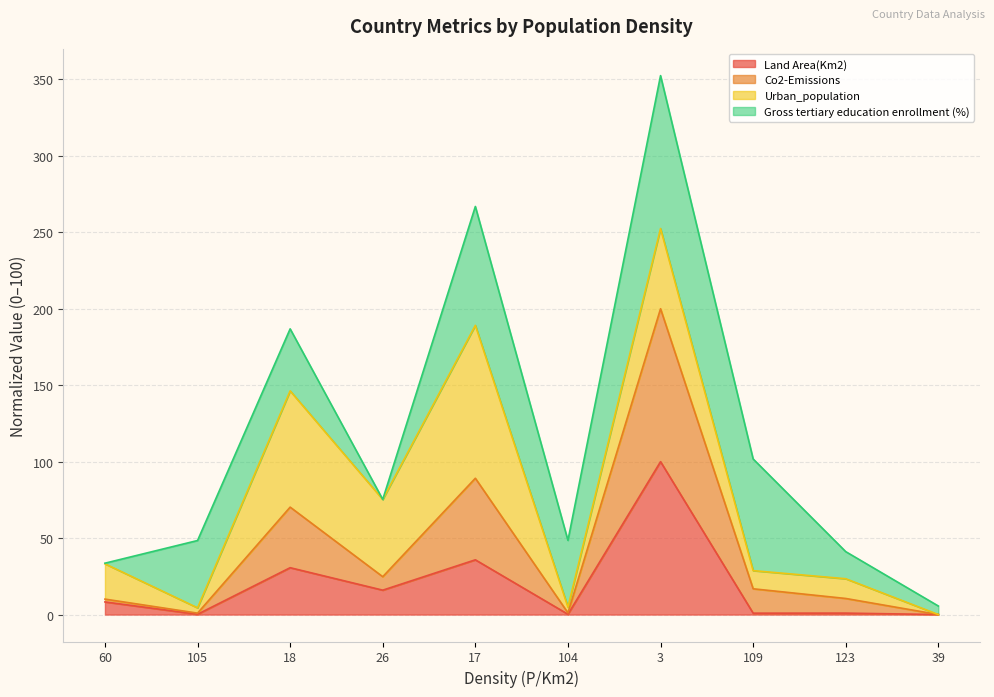

How many lines are shown in the chart?

4